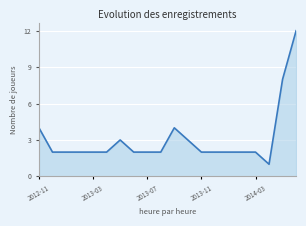

What is the difference between the maximum and minimum values?

11